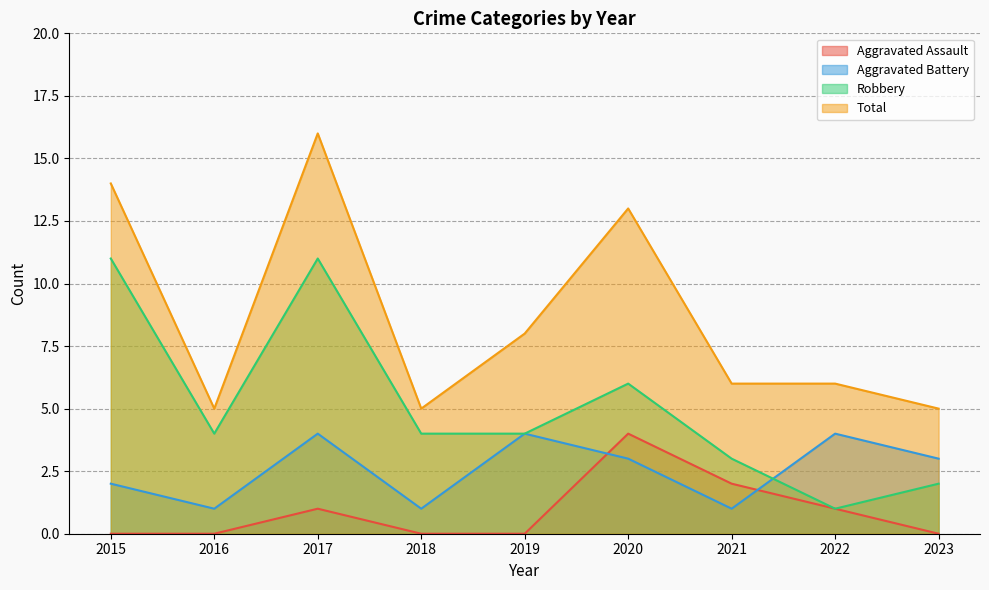

Count the Aggravated Assault values in the range 0 to 1.

7